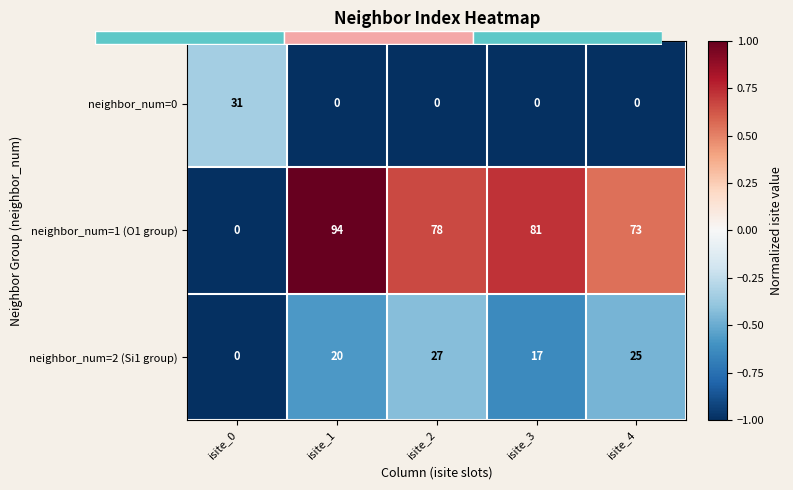

Rank the series by their average value, from highest to lowest.

neighbor_num=1 (O1 group), neighbor_num=2 (Si1 group), neighbor_num=0